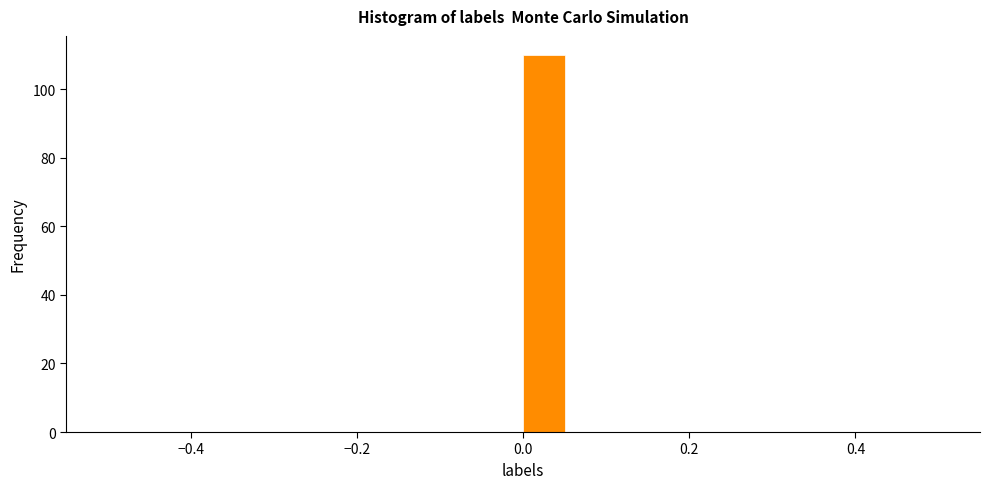

Read against the x-axis, roughly where is the centre of the tallest bar?

0.02